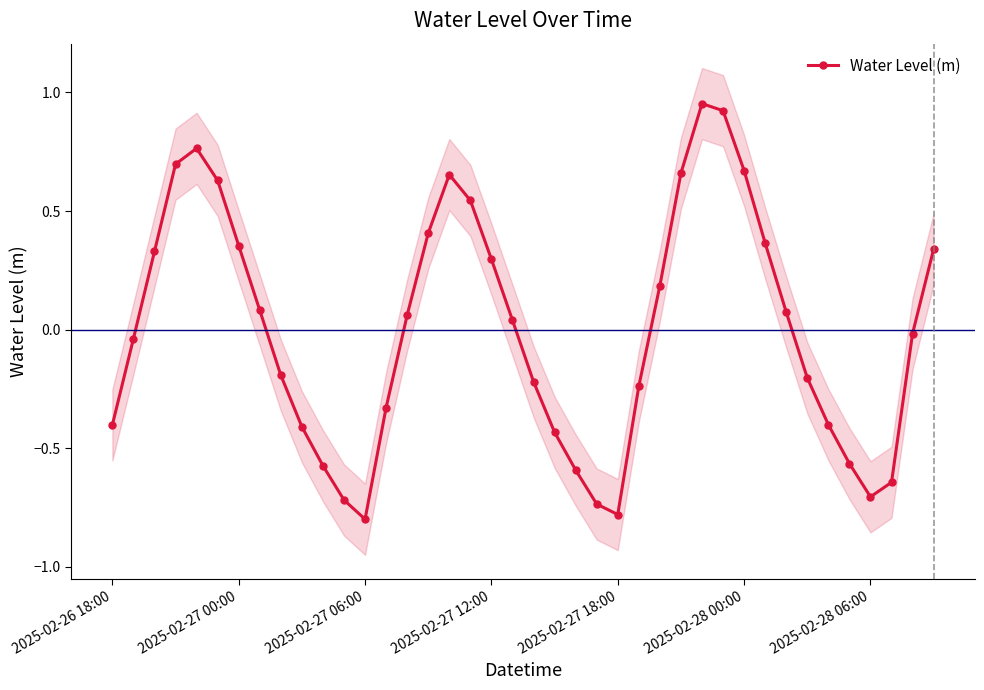

Is this an area chart (filled region under the line)?

No